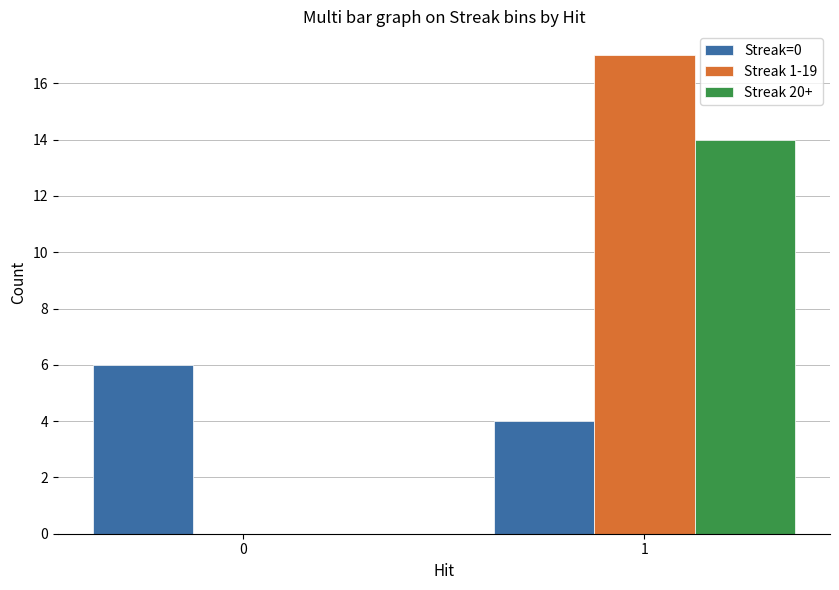

What is the highest value of the Streak 1-19 series?

17